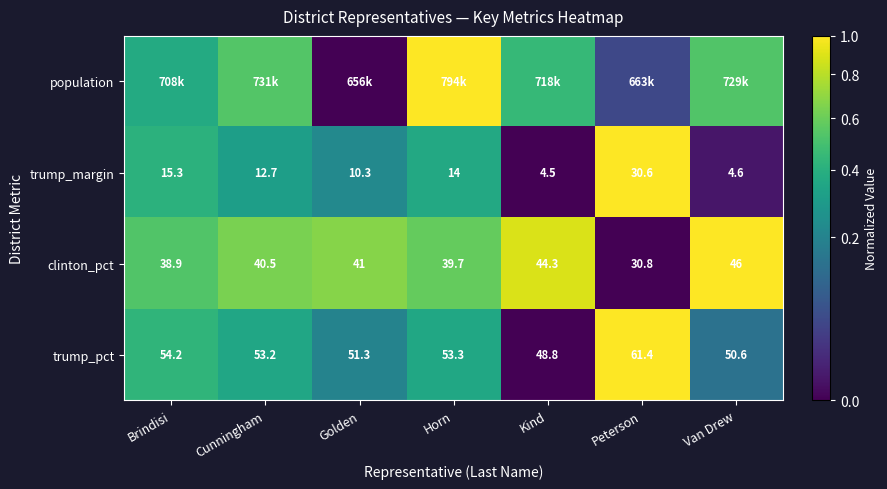

At how many categories does at least one series exceed 0?

7